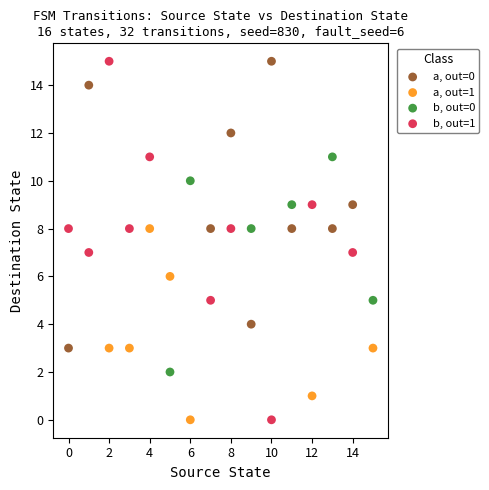

Which series has the largest Y range (max minus min)?

b, out=1